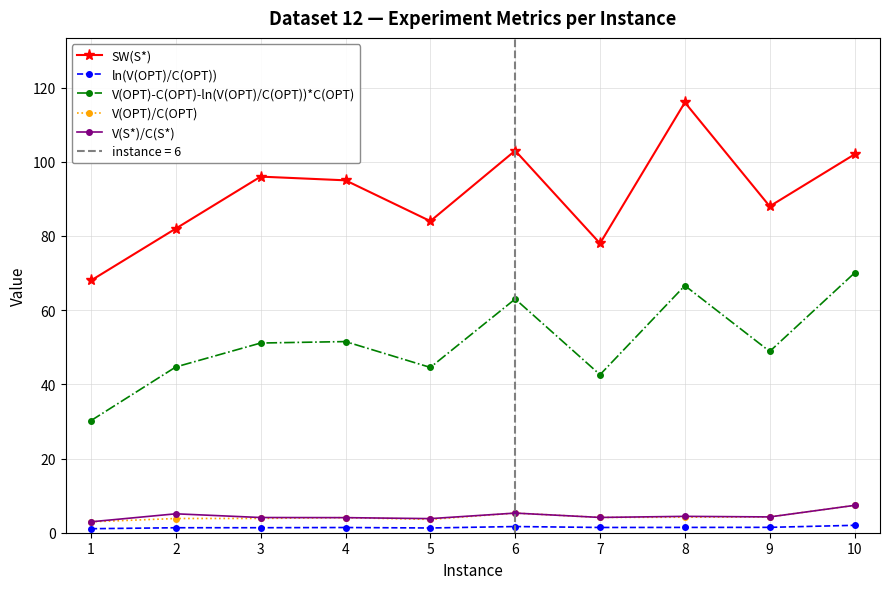

True or false: V(OPT)-C(OPT)-ln(V(OPT)/C(OPT))*C(OPT) and SW(S*) intersect in this chart.

False